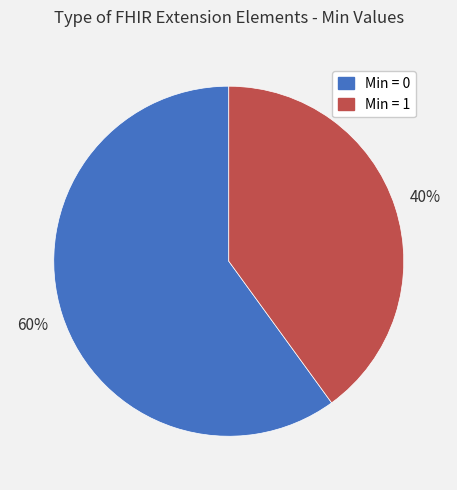

To the nearest percent, what is the difference between the largest and smallest slice percentages?

20%